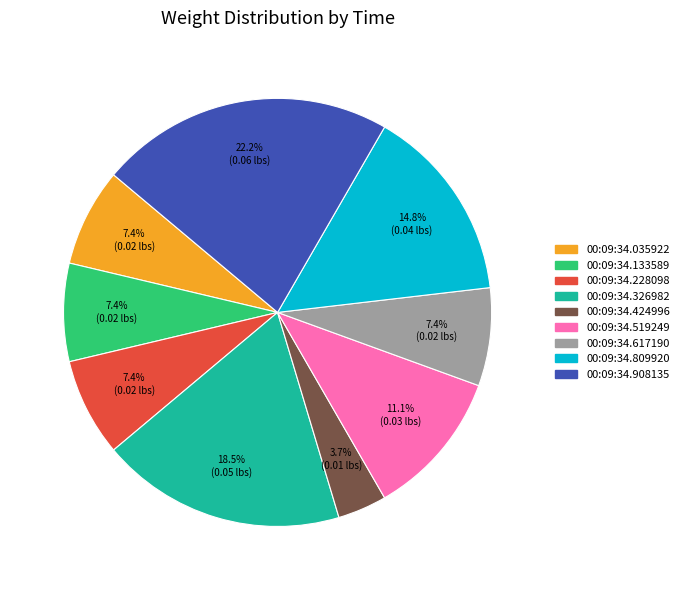

Is there any slice that represents more than half of the pie?

No